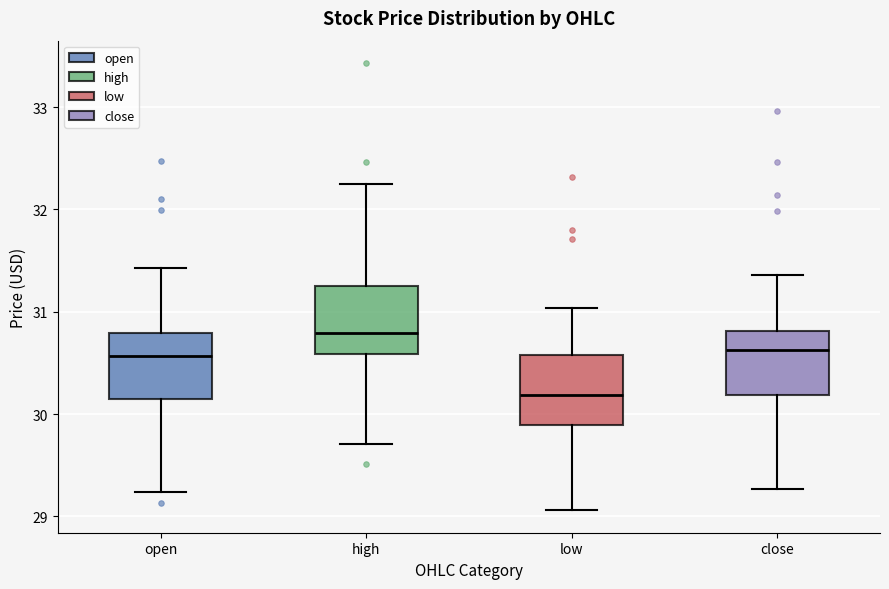

Where is the upper edge of the box for close on the y-axis? The values are not printed on the chart, so give them approximately, as read against the axis.

30.8